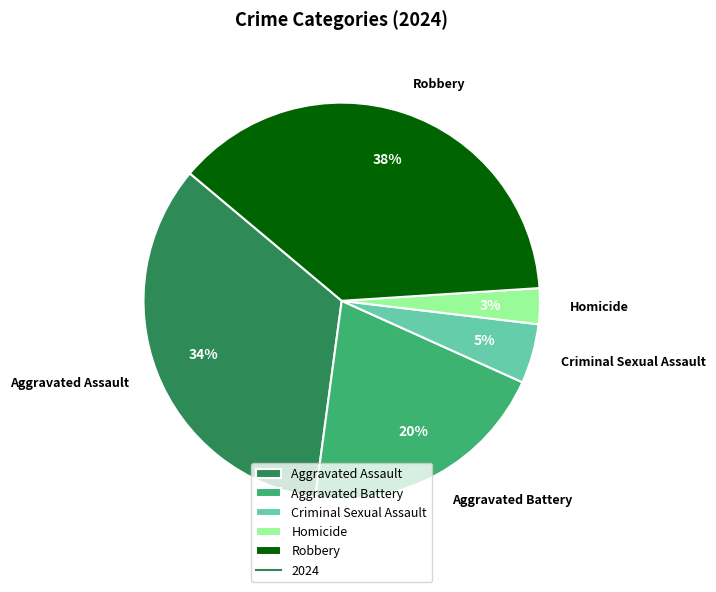

Count the number of slices in the pie.

5